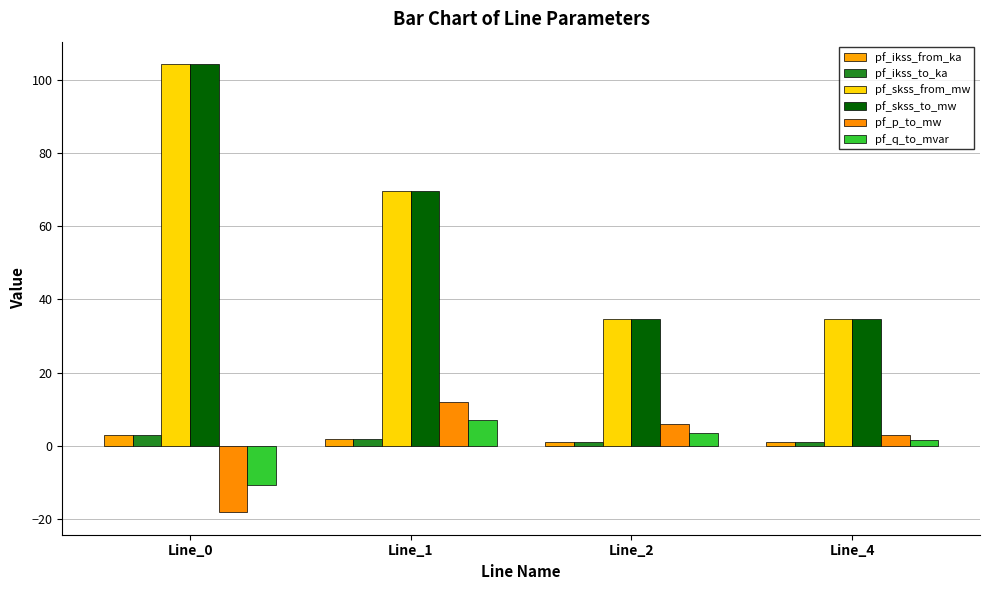

Which series has the widest spread of values?

pf_skss_from_mw